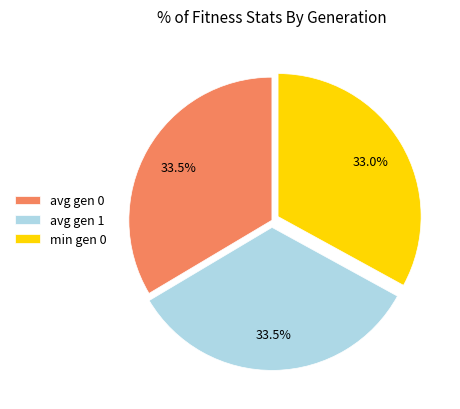

How many segments does this pie chart have?

3